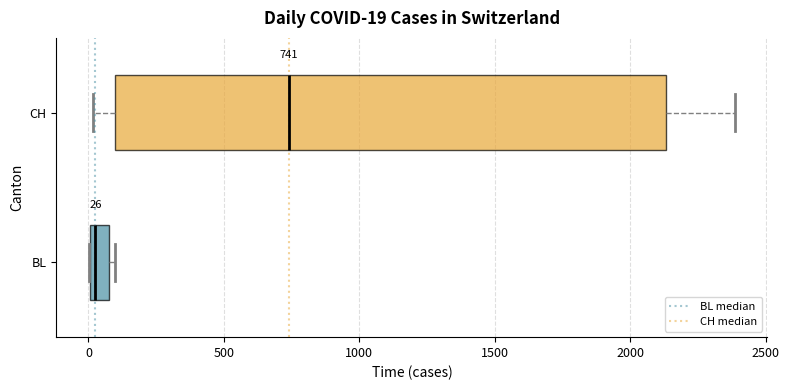

Which box has the furthest to the left median line?

BL